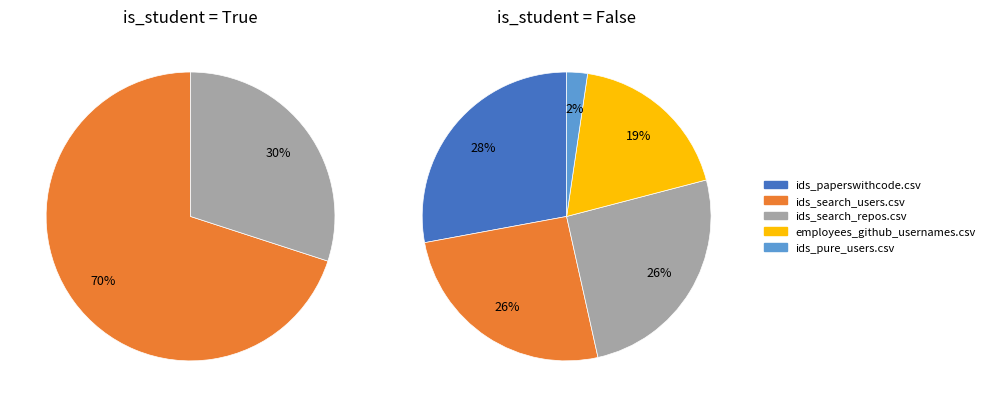

How many slices are in this pie chart?

5